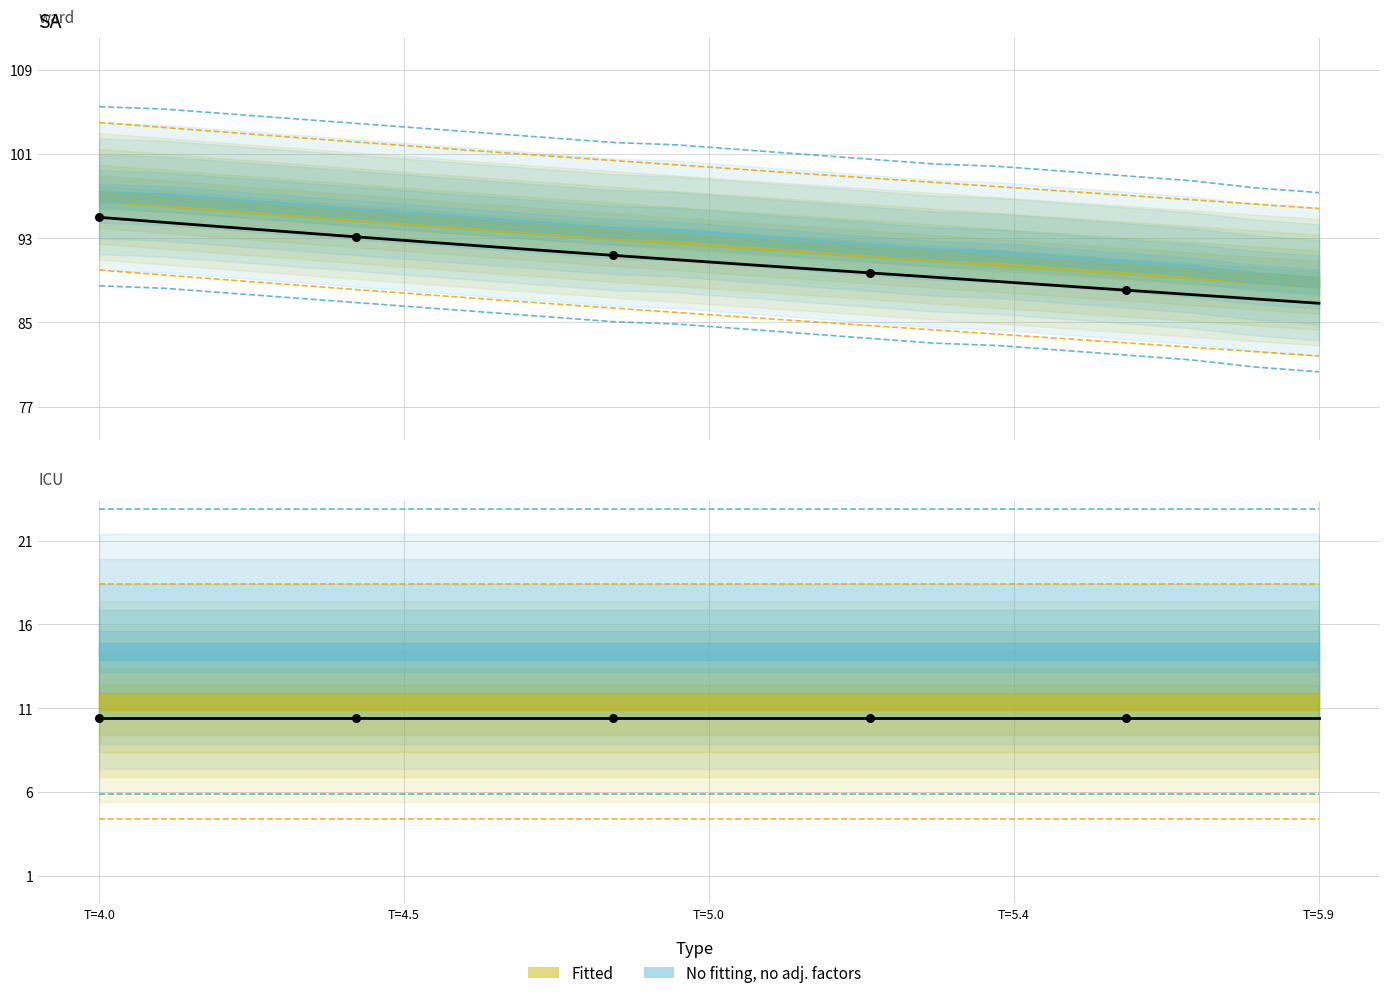

At which category is the sum across all series the highest?

T=4.0